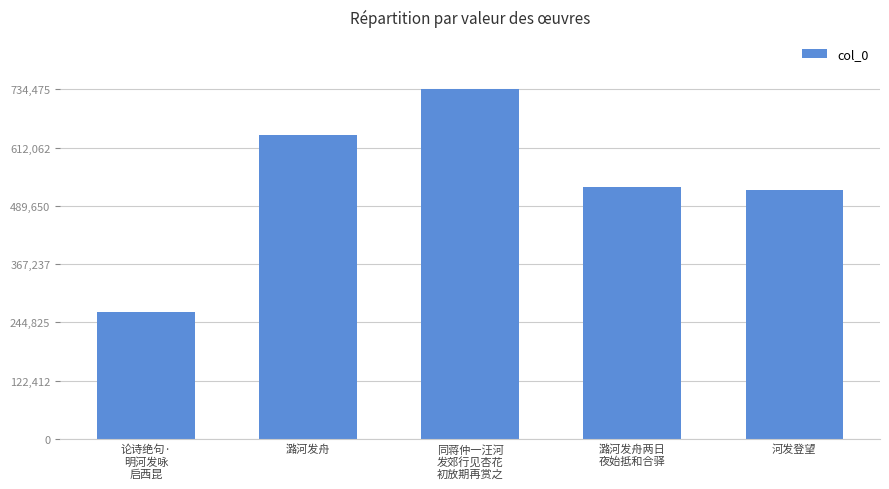

How many data points are less than 529056?

2